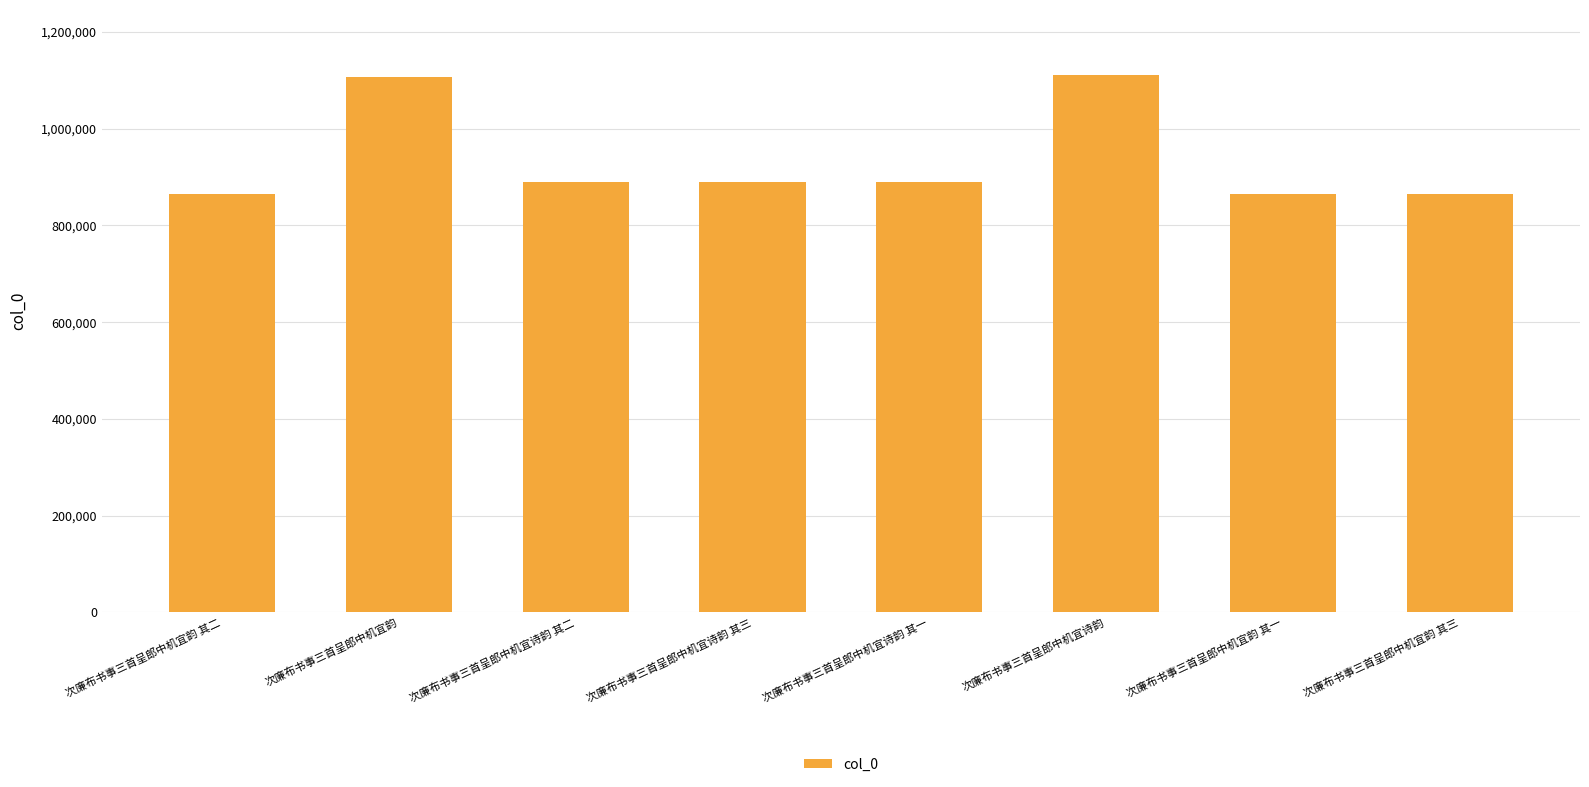

What is the smallest value displayed?

865019